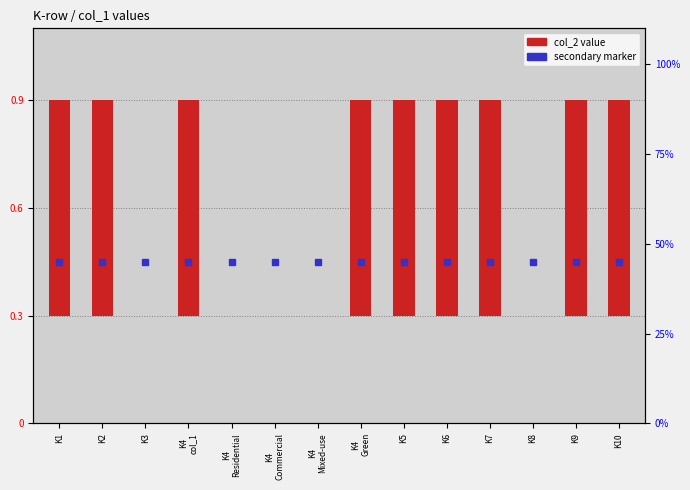

The chart shows a value of 0.4 at K2. True or false?

False